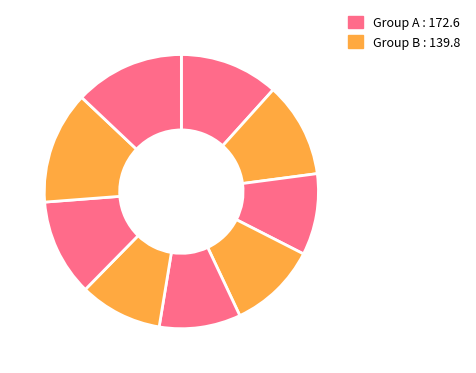

To the nearest percent, what is the average slice percentage?

11%